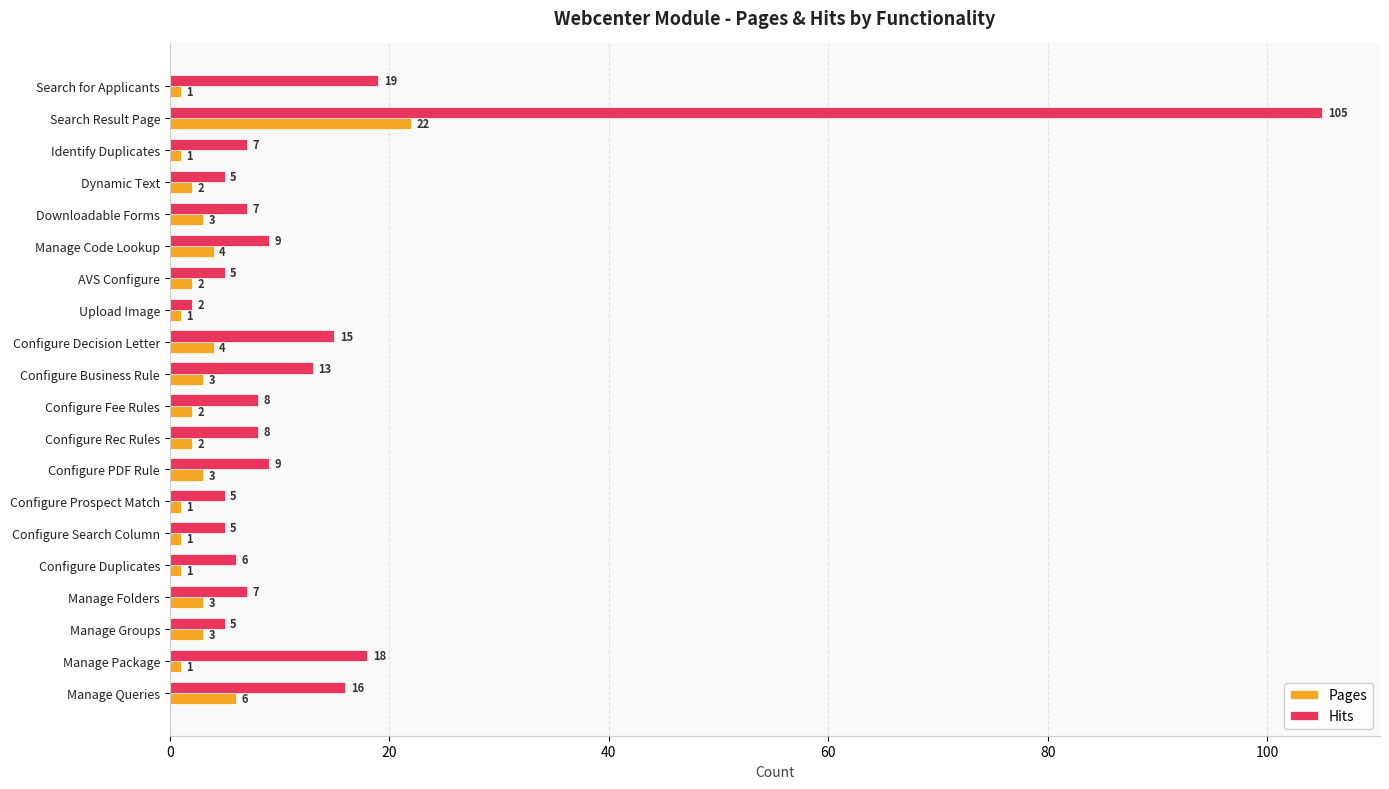

Rank the series by their maximum value, from lowest to highest.

Pages, Hits